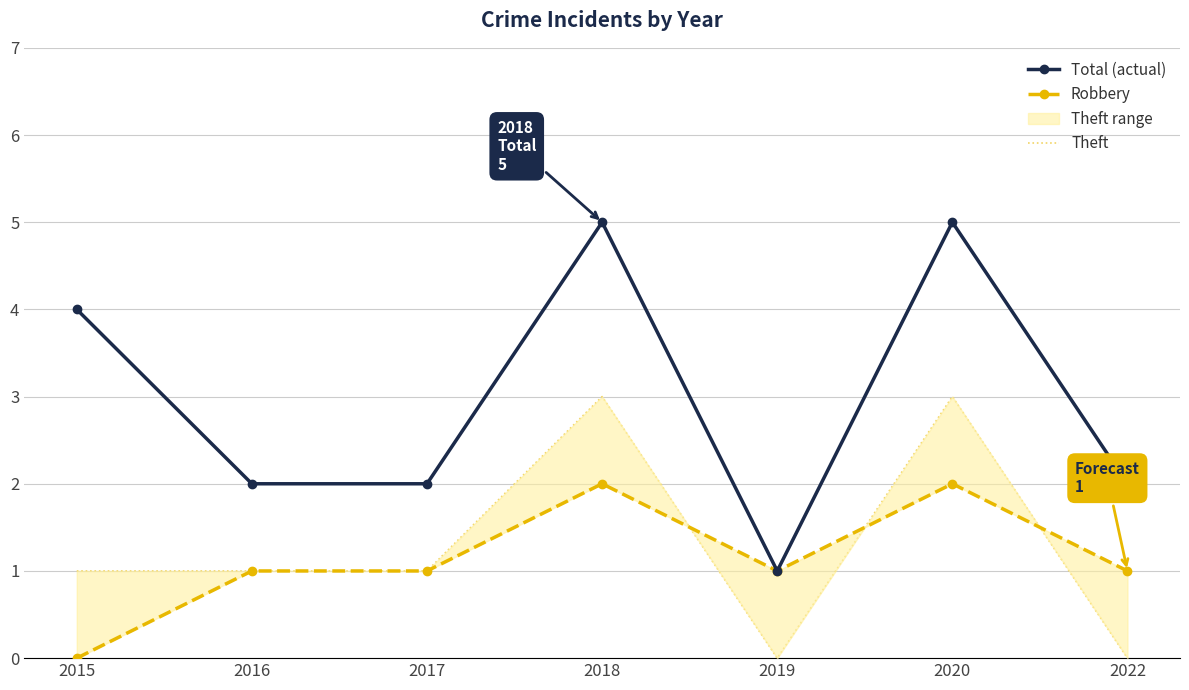

Where is Total (actual) nearest to the value 3?

2015